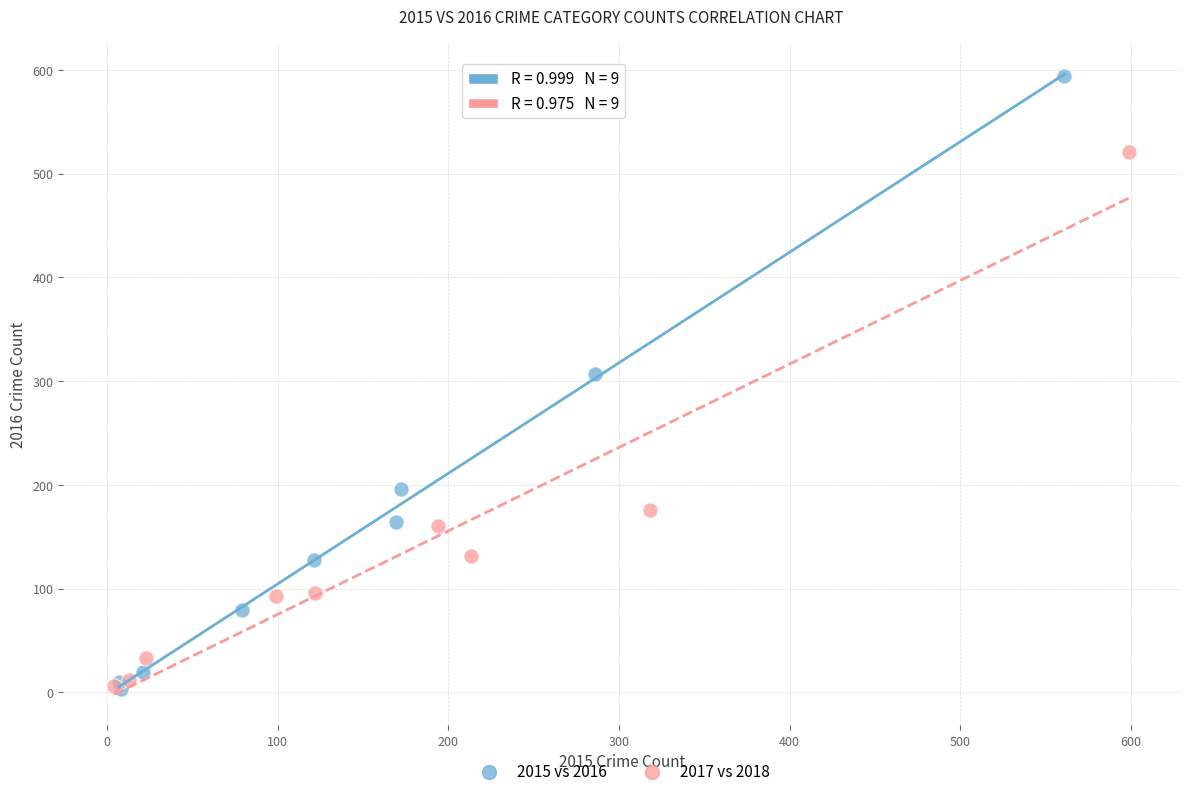

Which series has the largest Y range (max minus min)?

2015 vs 2016